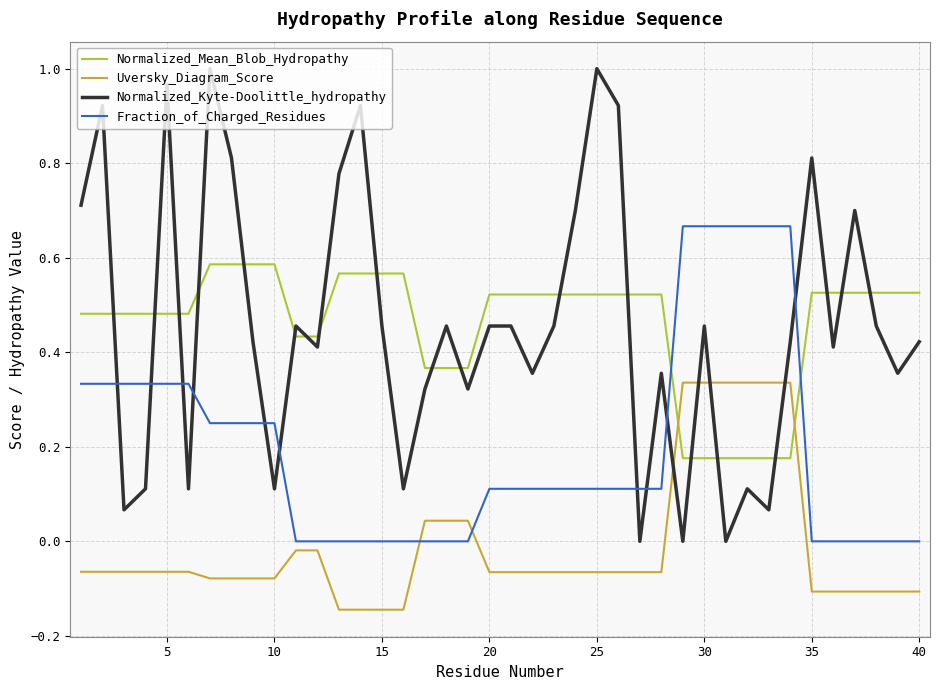

Which series has the widest spread of values?

Normalized_Kyte-Doolittle_hydropathy